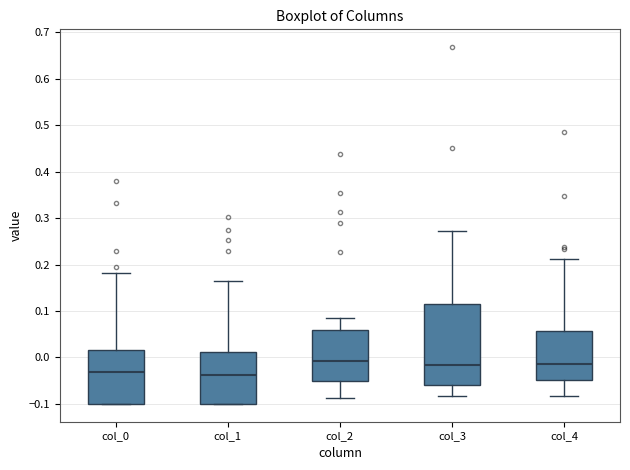

Reading left to right, read every box against the y-axis: the position of its median line, the range the box covers, and the ends of its whiskers. The values are not printed on the chart, so give them approximately, as read against the axis.

col_0: median -0.03, box -0.10 to 0.02, whiskers -0.10 to 0.18
col_1: median -0.04, box -0.10 to 0.01, whiskers -0.10 to 0.17
col_2: median -0.01, box -0.05 to 0.06, whiskers -0.09 to 0.09
col_3: median -0.02, box -0.06 to 0.11, whiskers -0.08 to 0.27
col_4: median -0.01, box -0.05 to 0.06, whiskers -0.08 to 0.21